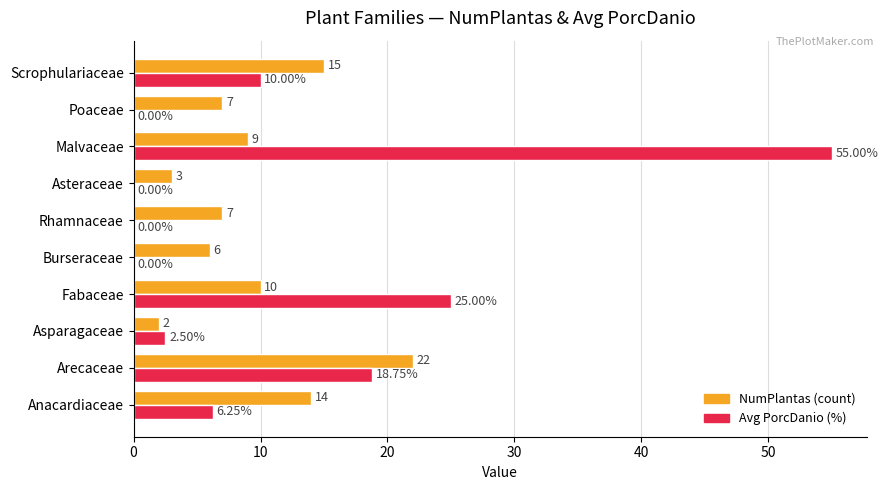

At which category is the sum across all series the highest?

Malvaceae